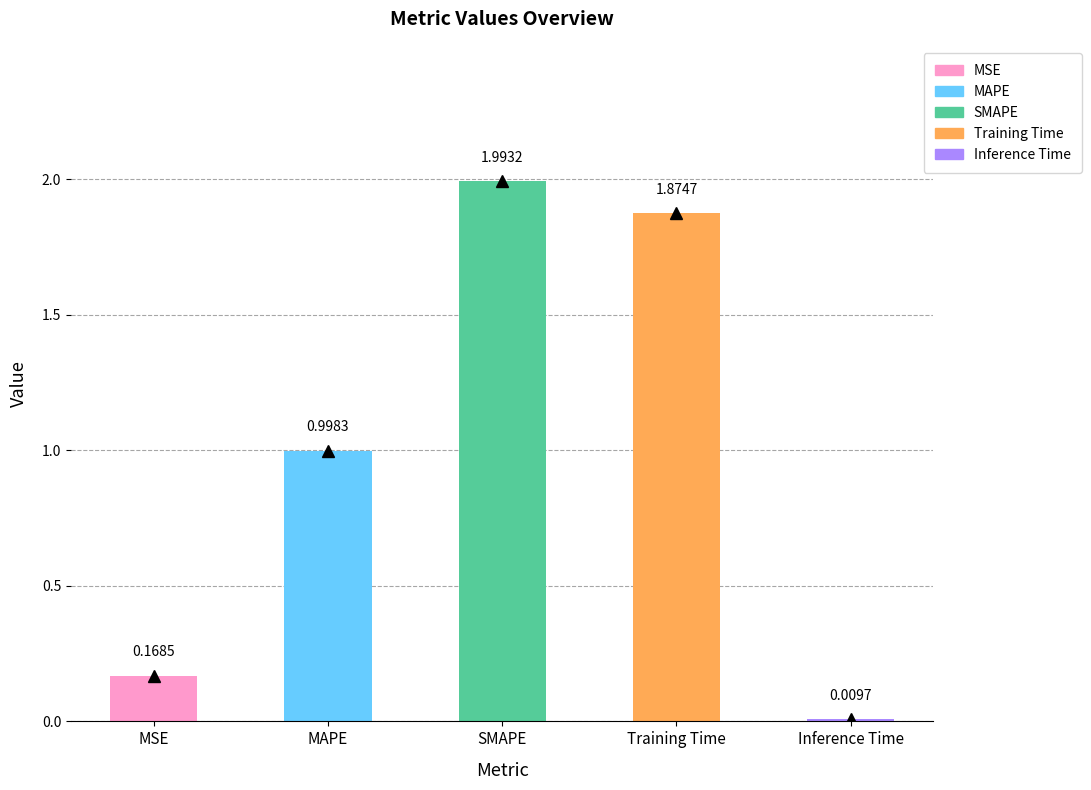

What is the label of the 1st bar from the right?

Inference Time